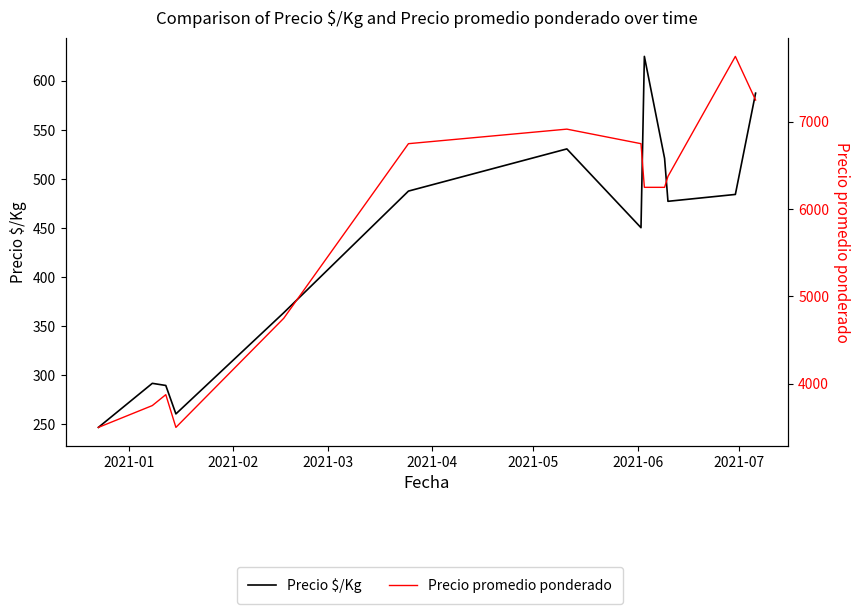

What is the lowest value of the Precio promedio ponderado series?

3500.0